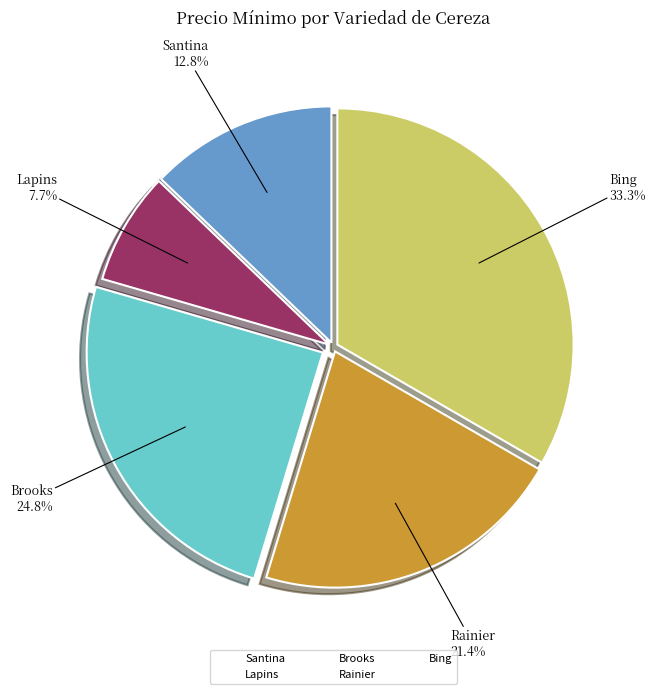

To the nearest percent, what is the combined percentage of Bing and Brooks?

58%